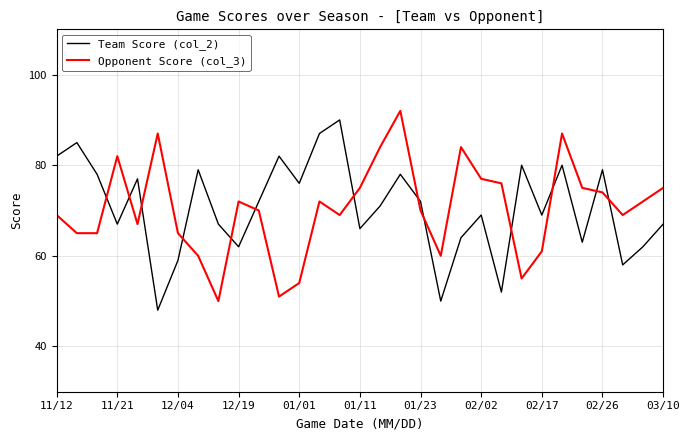

What is the difference between the maximum and minimum values in the Opponent Score (col_3) series?

42